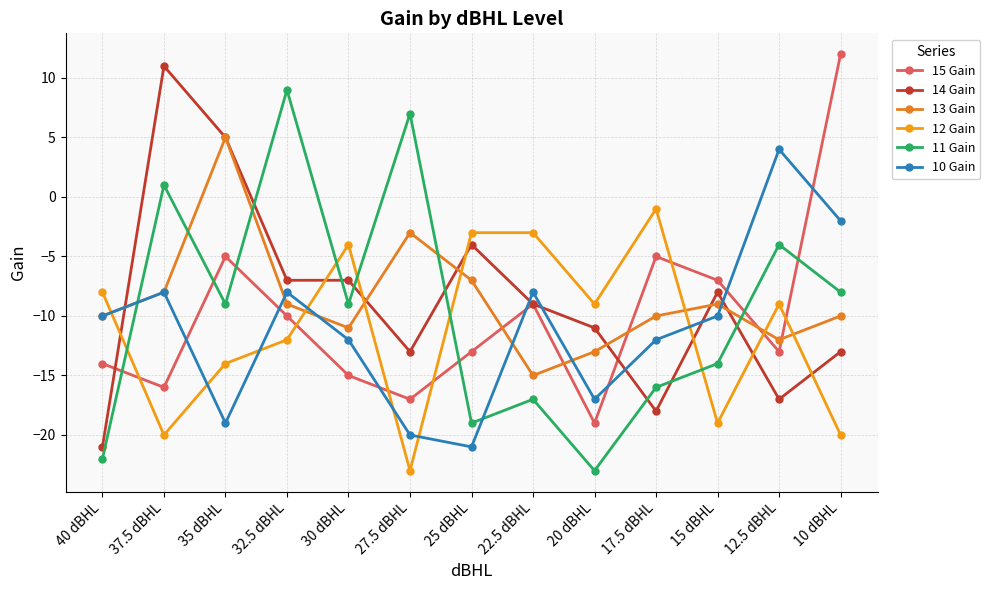

Reading left to right, extract all data points from this chart.

15 Gain: -14	-16	-5	-10	-15	-17	-13	-9	-19	-5	-7	-13	12
14 Gain: -21	11	5	-7	-7	-13	-4	-9	-11	-18	-8	-17	-13
13 Gain: -10	-8	5	-9	-11	-3	-7	-15	-13	-10	-9	-12	-10
12 Gain: -8	-20	-14	-12	-4	-23	-3	-3	-9	-1	-19	-9	-20
11 Gain: -22	1	-9	9	-9	7	-19	-17	-23	-16	-14	-4	-8
10 Gain: -10	-8	-19	-8	-12	-20	-21	-8	-17	-12	-10	4	-2